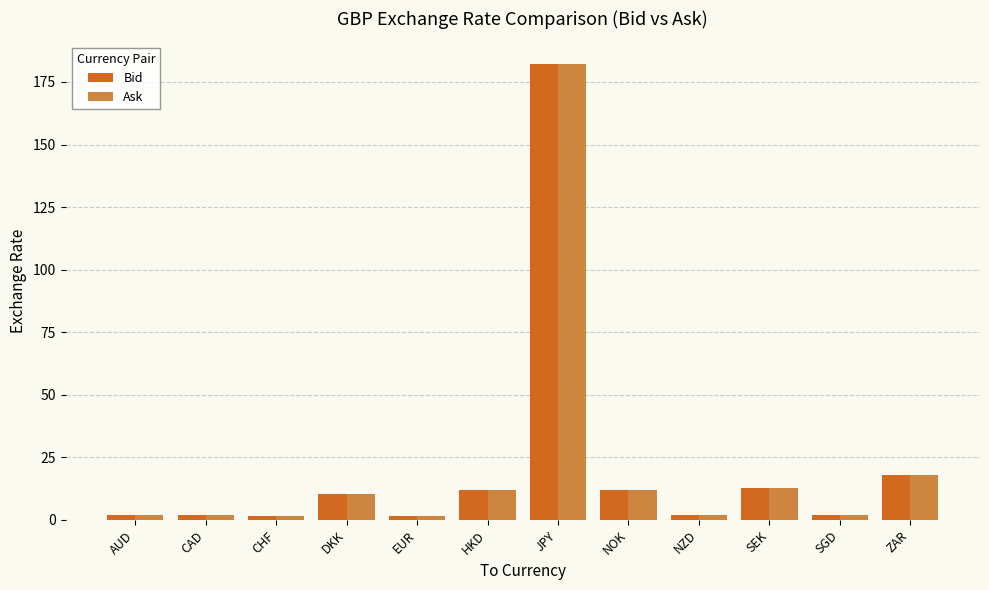

What is the label of the 10th bar from the right?

CHF